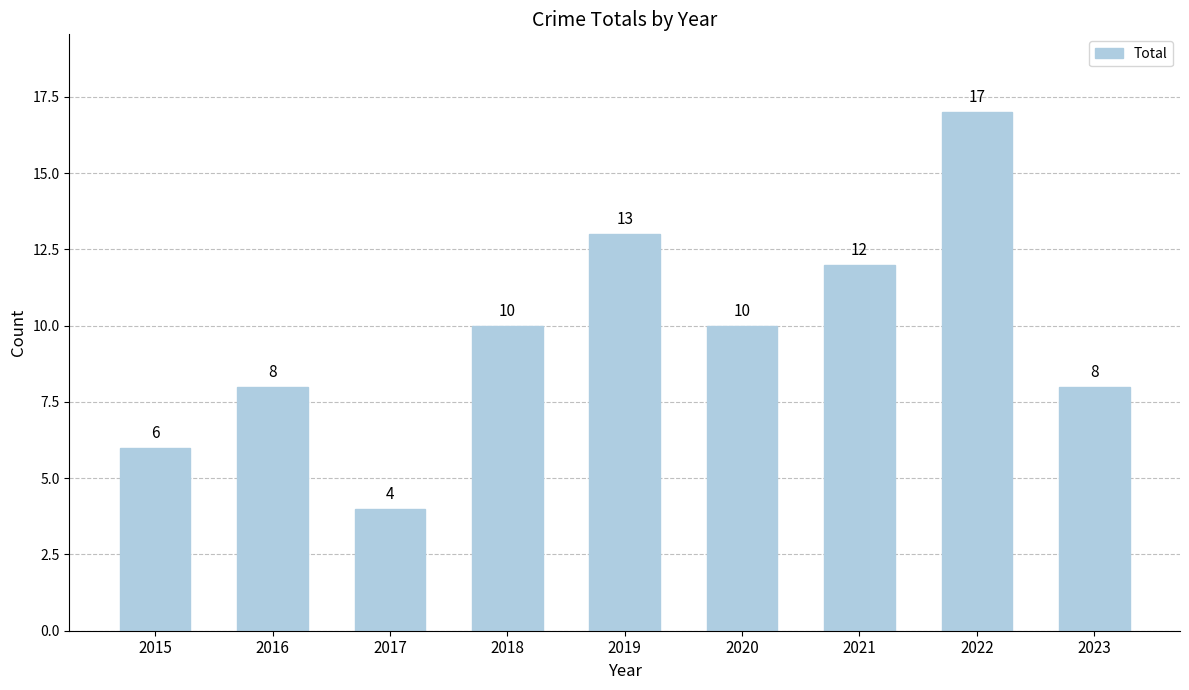

What is the sum of the values at 2017 and 2020?

14